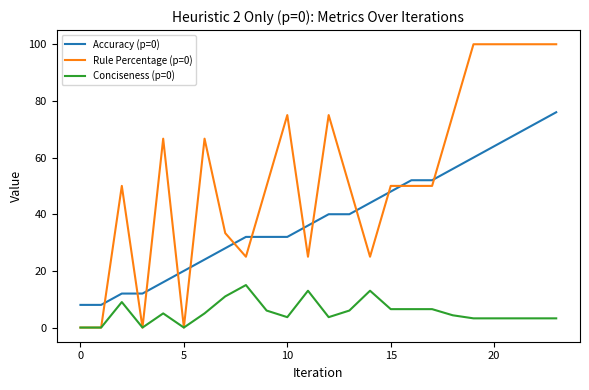

Is this an area chart (filled region under the line)?

No